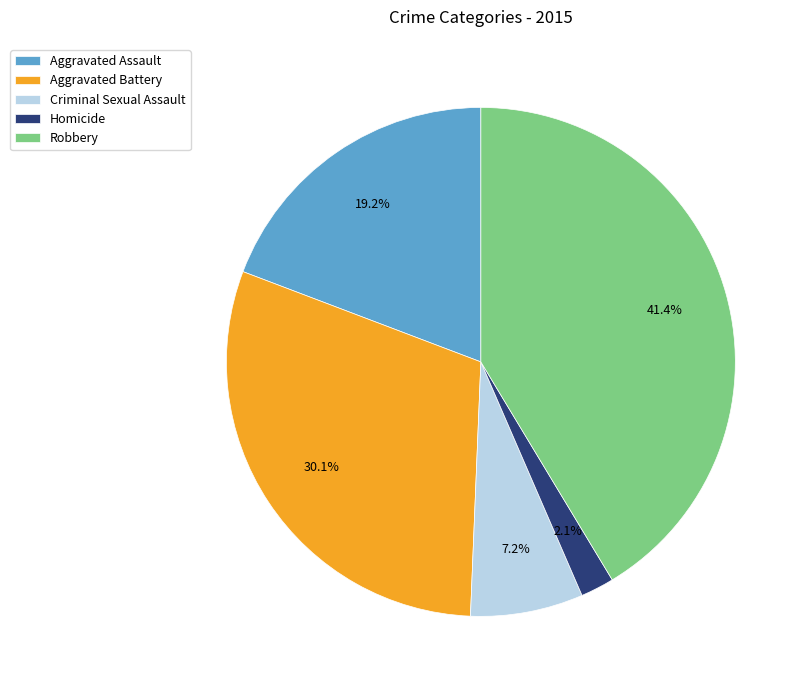

Count the number of slices in the pie.

5